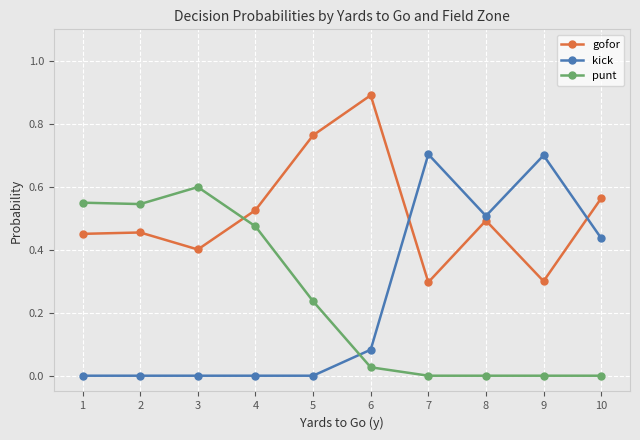

How many intersections are there between kick and punt?

1